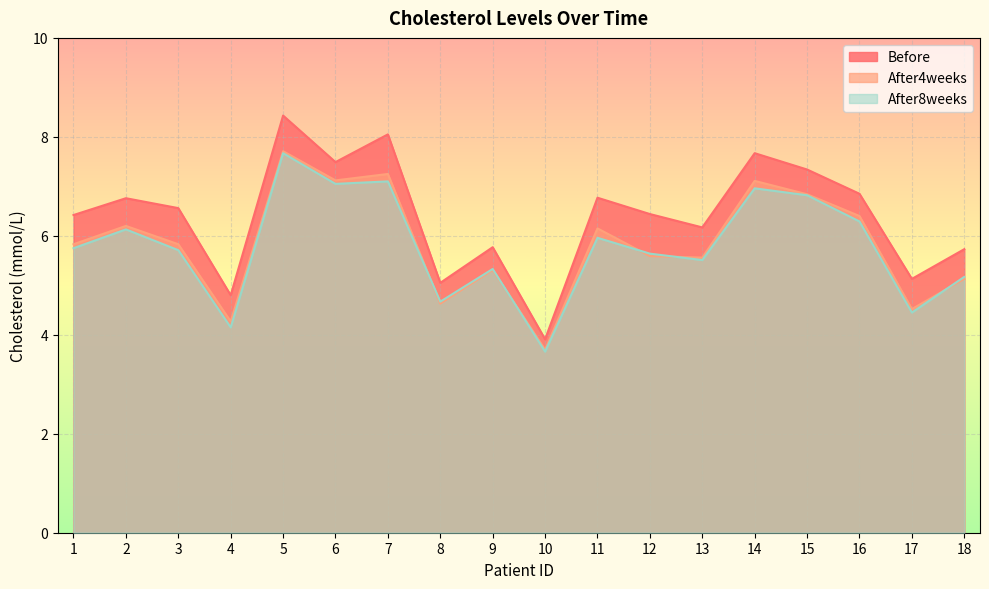

In After4weeks, how many points are higher than both neighbors (excluding endpoints)?

6